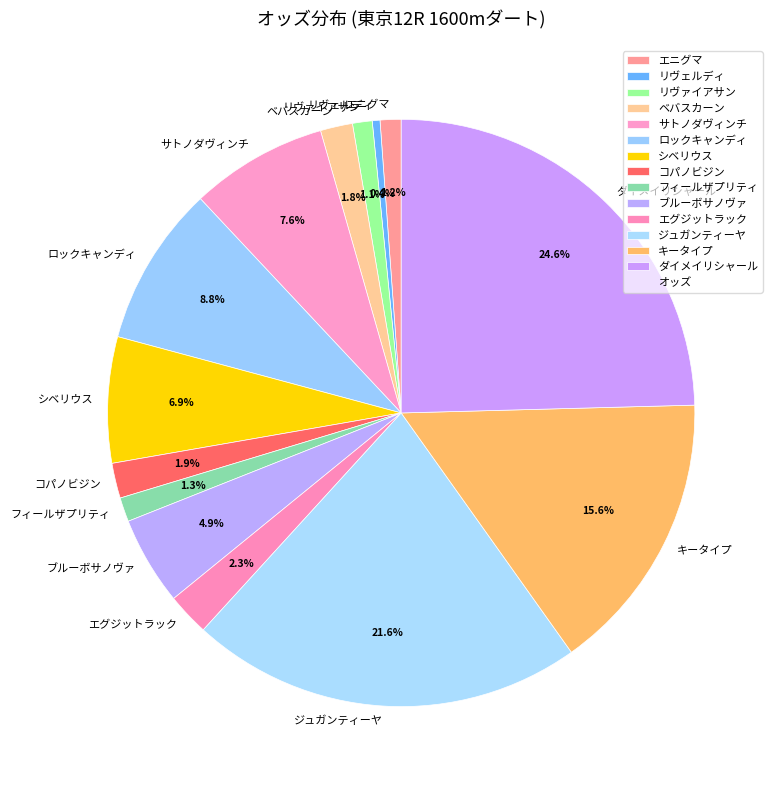

To the nearest percent, what is the average slice percentage?

7%